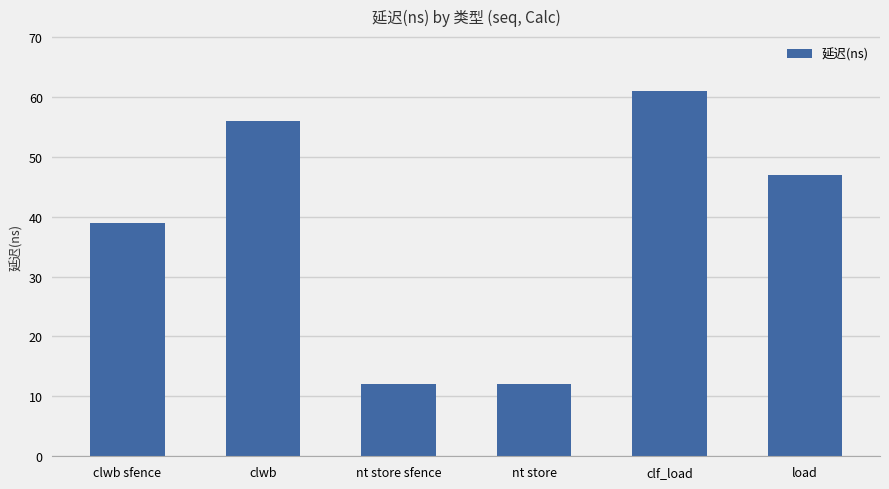

What is the minimum value shown in the chart?

12